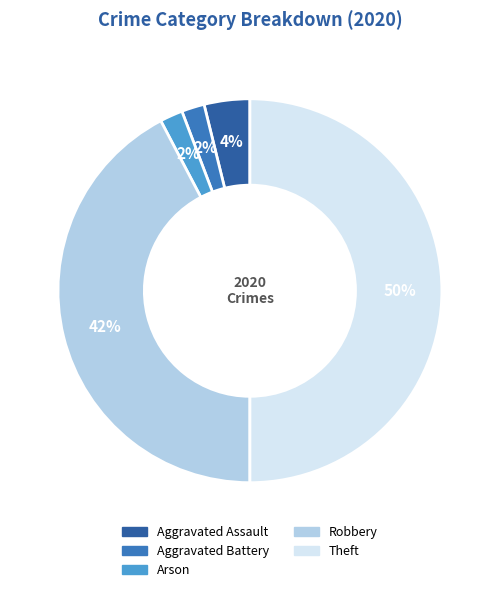

Which category has the biggest portion of the pie?

Theft